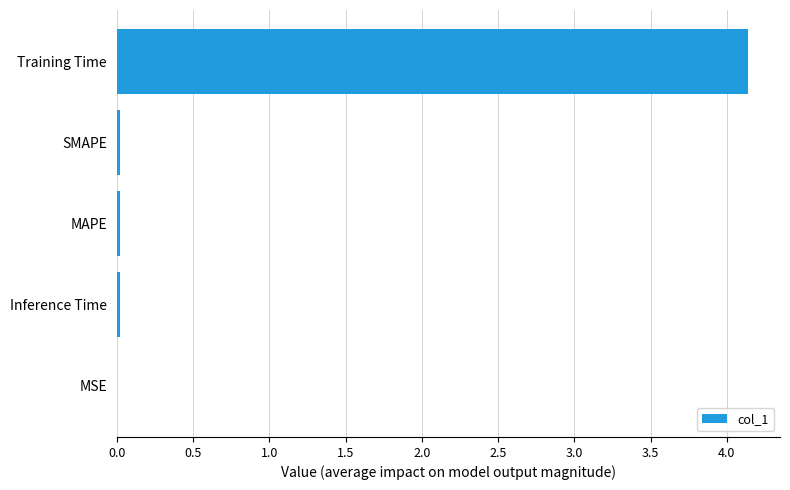

Are the bars horizontal?

Yes